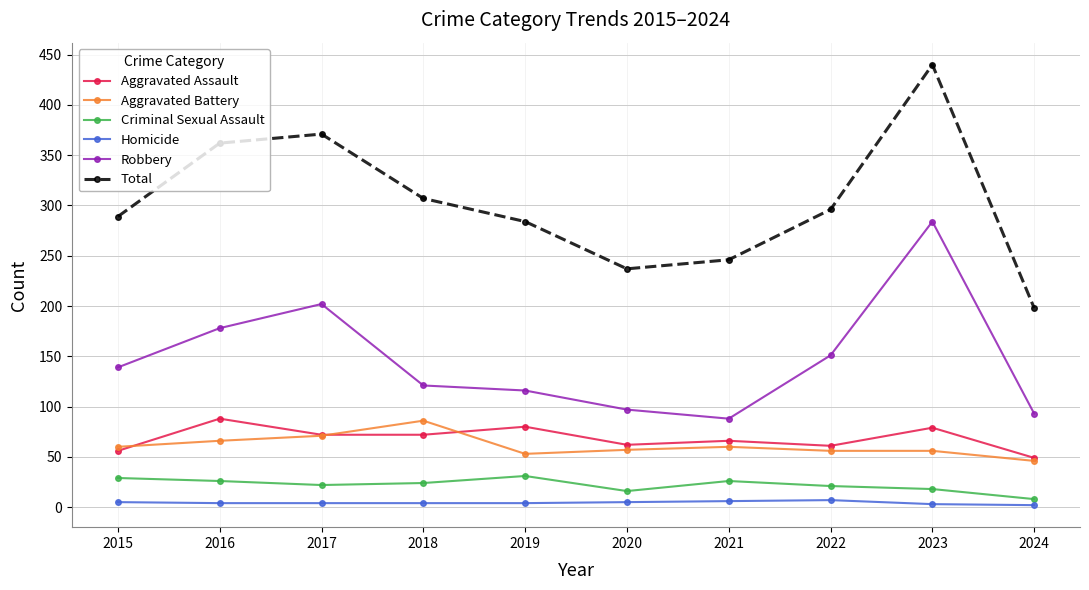

What is the lowest value of the Total series?

198